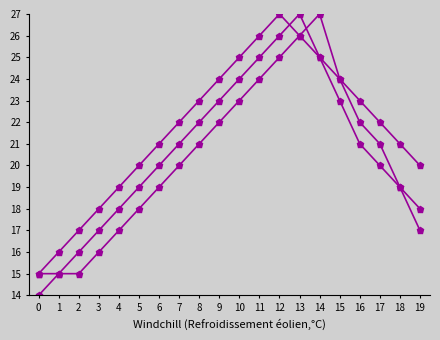

How many lines are shown in the chart?

3